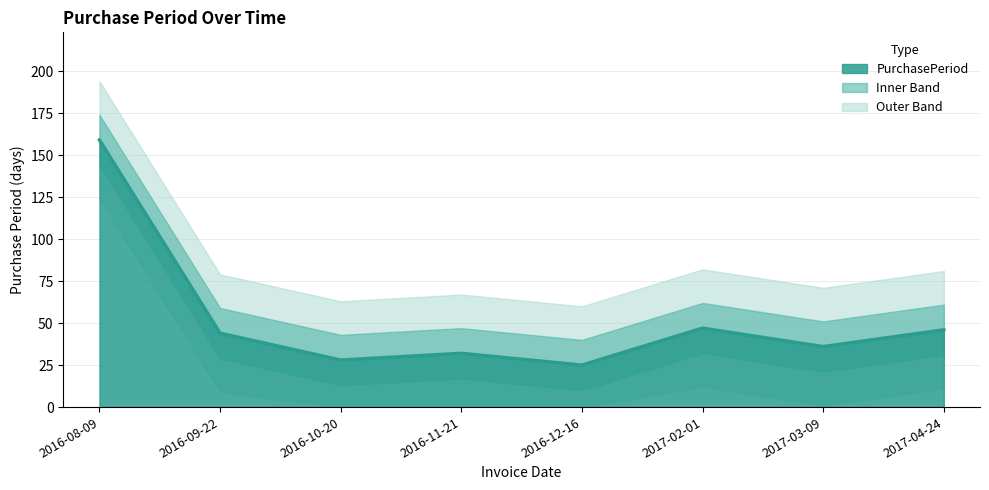

Is it true that the value at 2017-04-24 is 24?

False